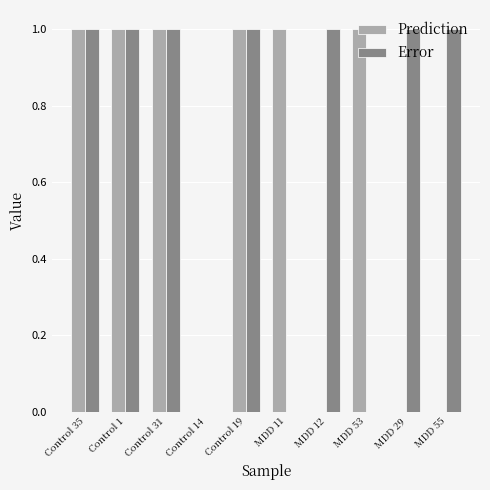

What is the difference between the Prediction values at MDD 29 and MDD 11?

1.0